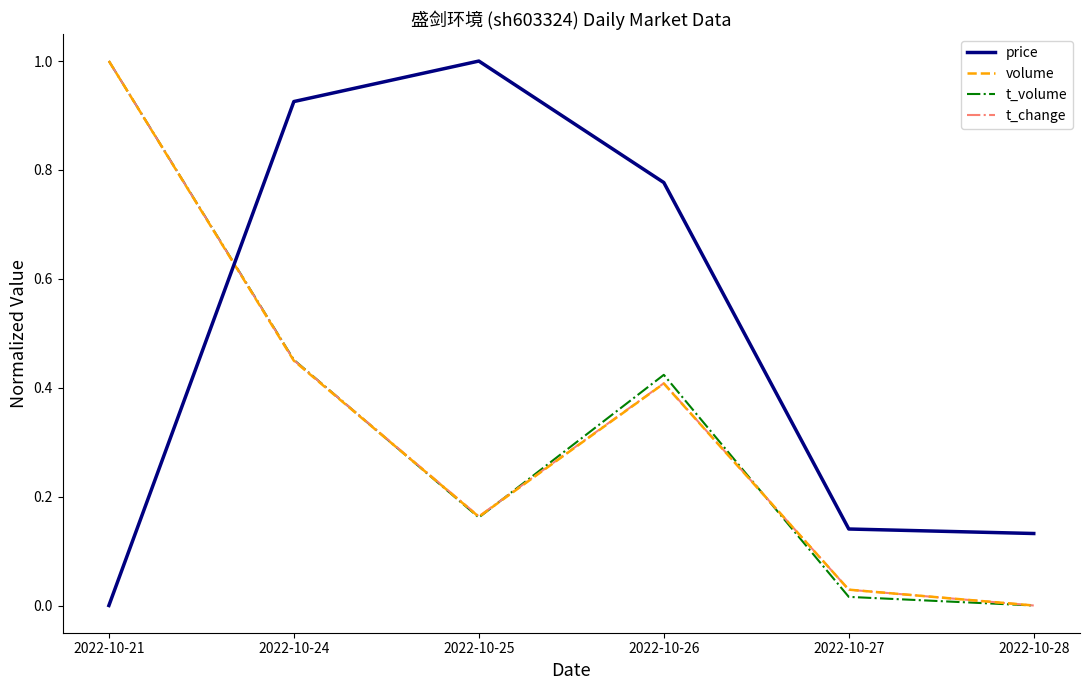

Which series changed the most between 2022-10-21 and 2022-10-26?

price